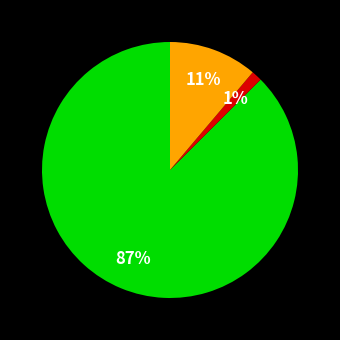

How many slices are in this pie chart?

3